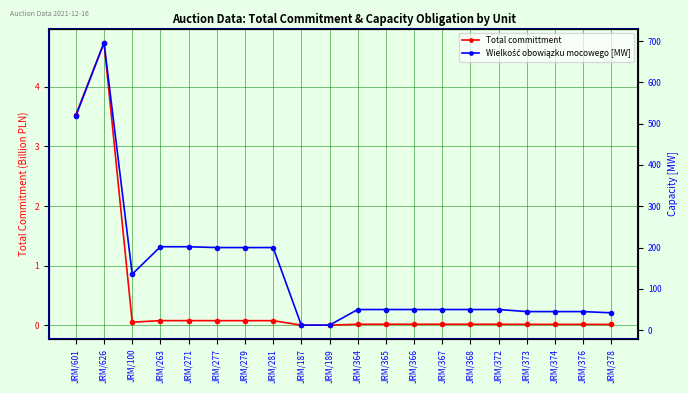

At which category is the sum across all series the highest?

JRM/626